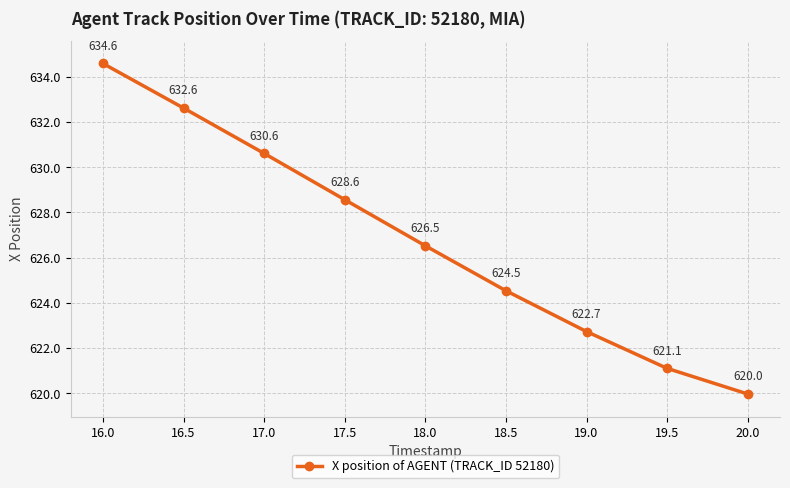

At which label is the value closest to 627?

18.0